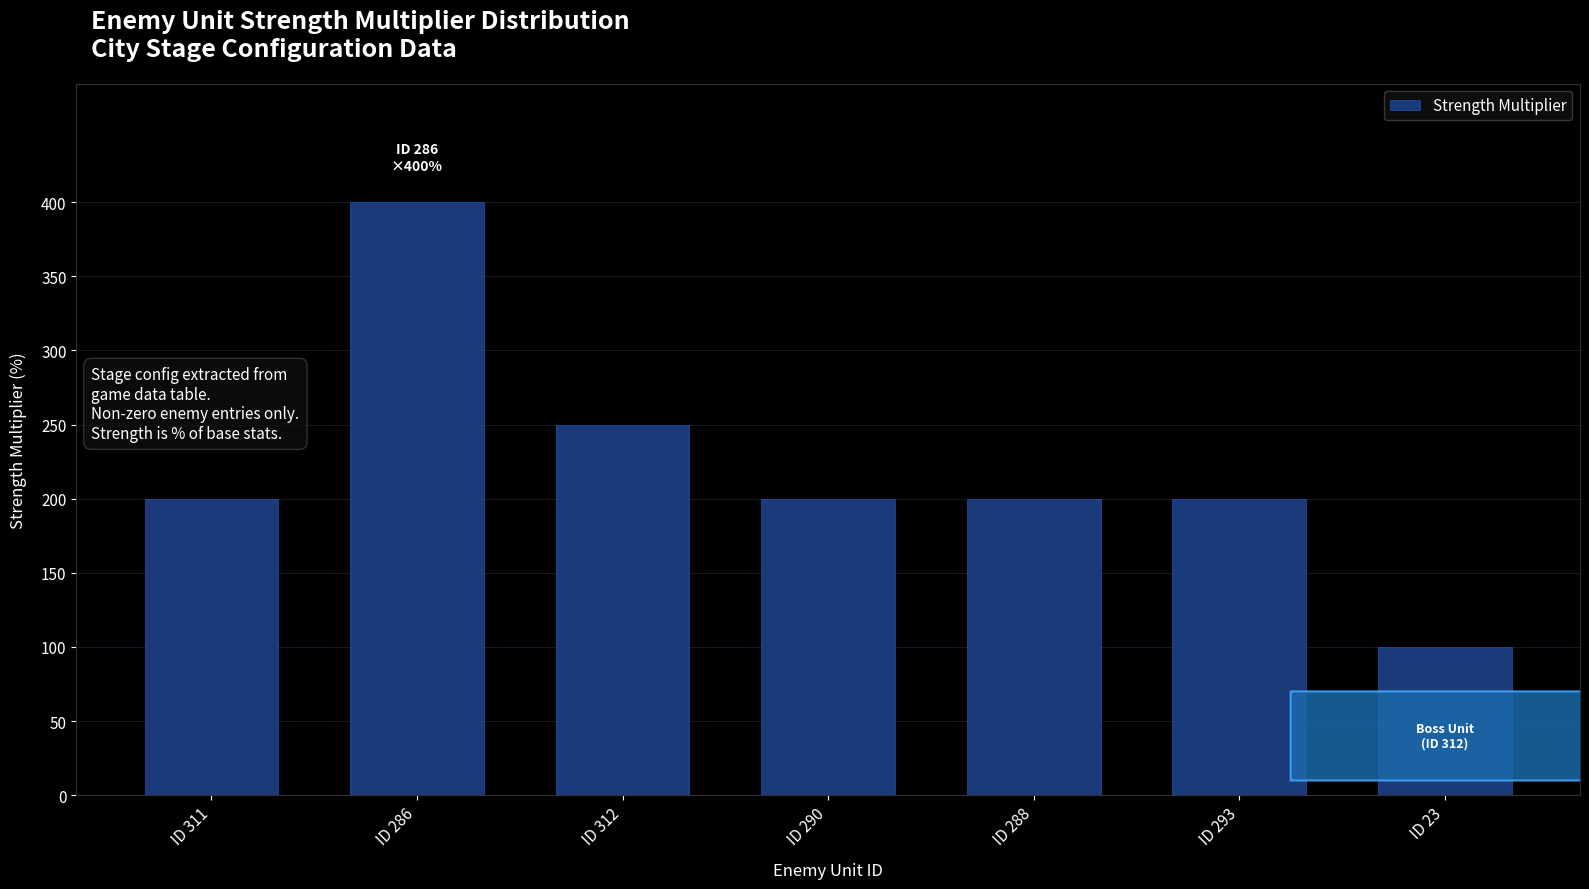

Reading right to left, what are all the values shown in this chart?

ID 23=100	ID 293=200	ID 288=200	ID 290=200	ID 312=250	ID 286=400	ID 311=200